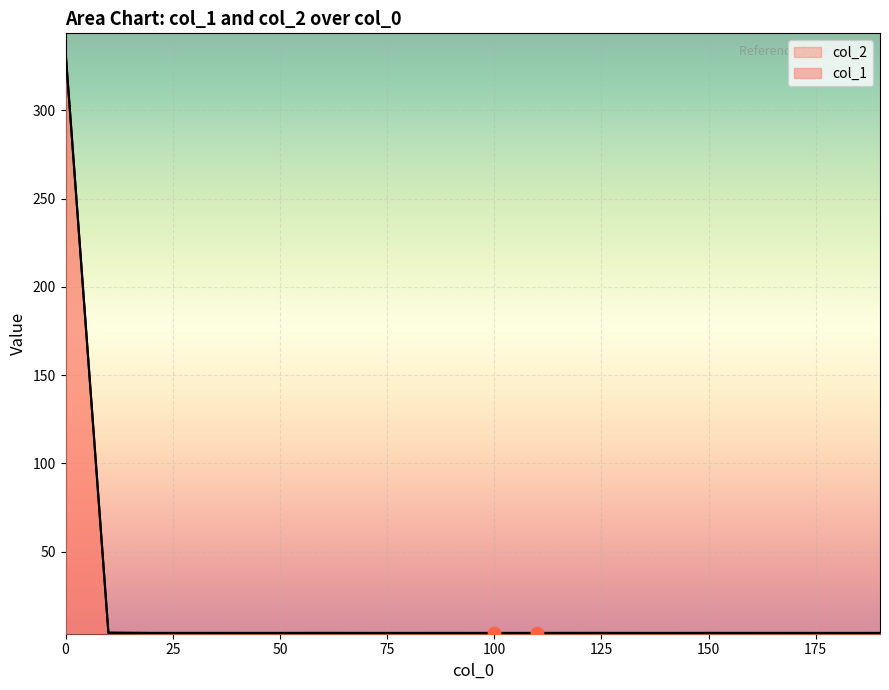

At how many categories does at least one series exceed 294?

1